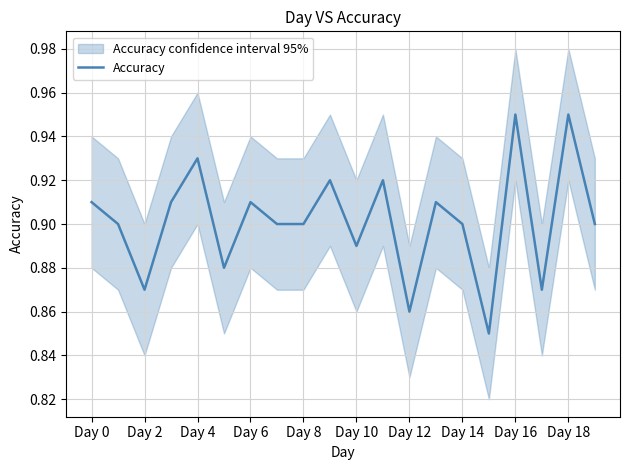

What is the difference between the maximum and minimum values?

0.1